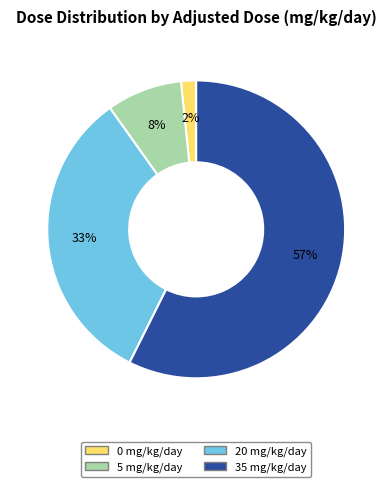

Is the sum of 20 mg/kg/day and 5 mg/kg/day greater than half?

No